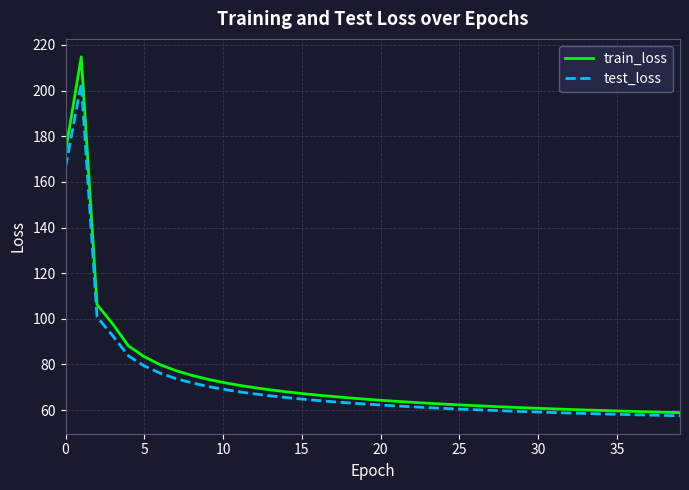

What is the lowest value of the train_loss series?

58.9